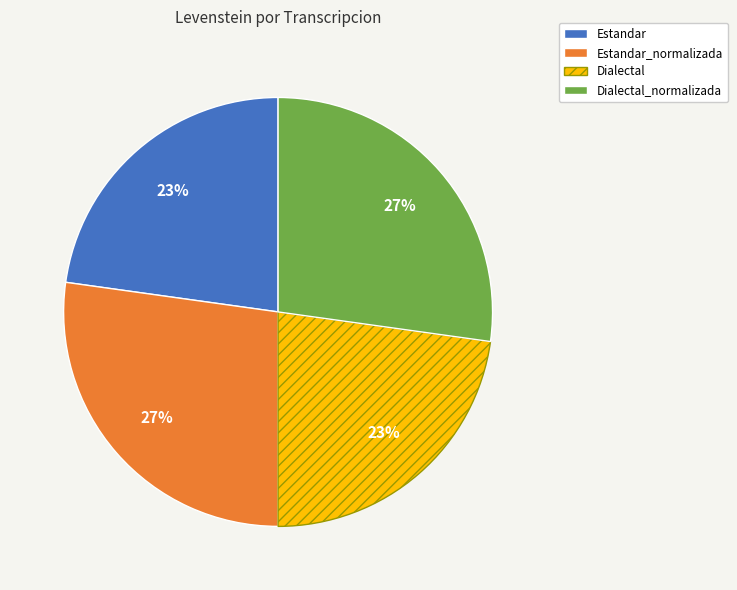

To the nearest percent, what is the difference between the largest and smallest slice percentages?

4%